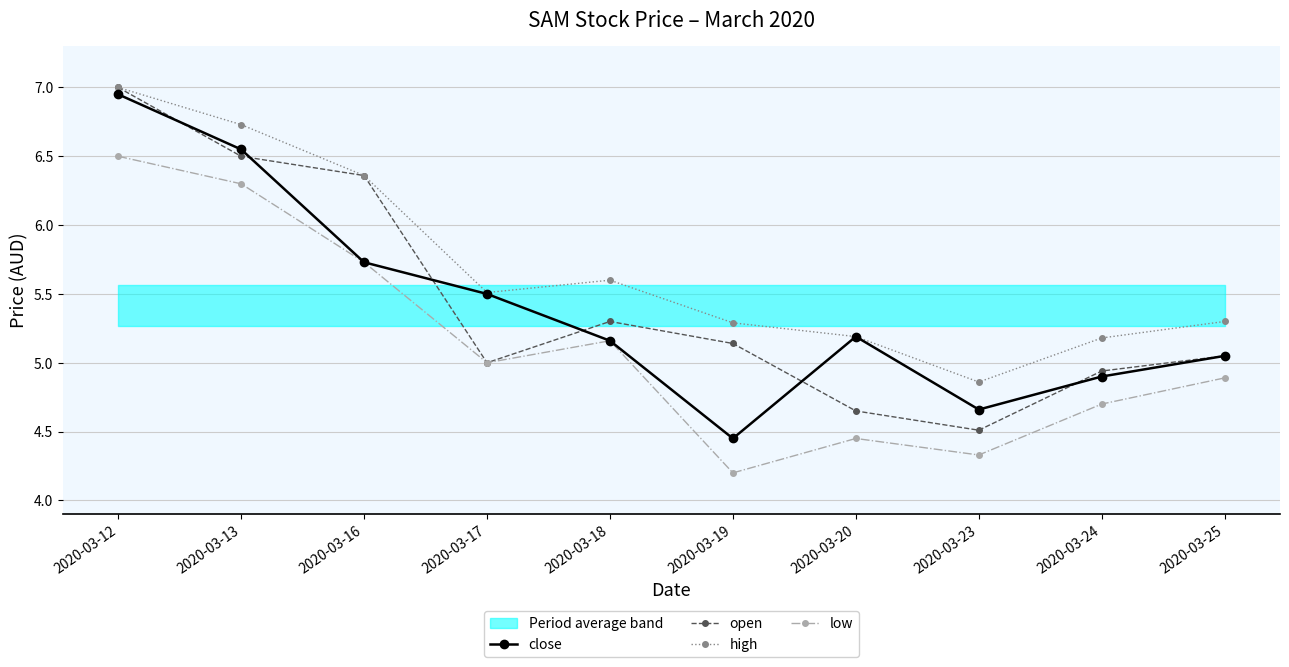

What is the value of the high point at the 4th from the left?

5.5